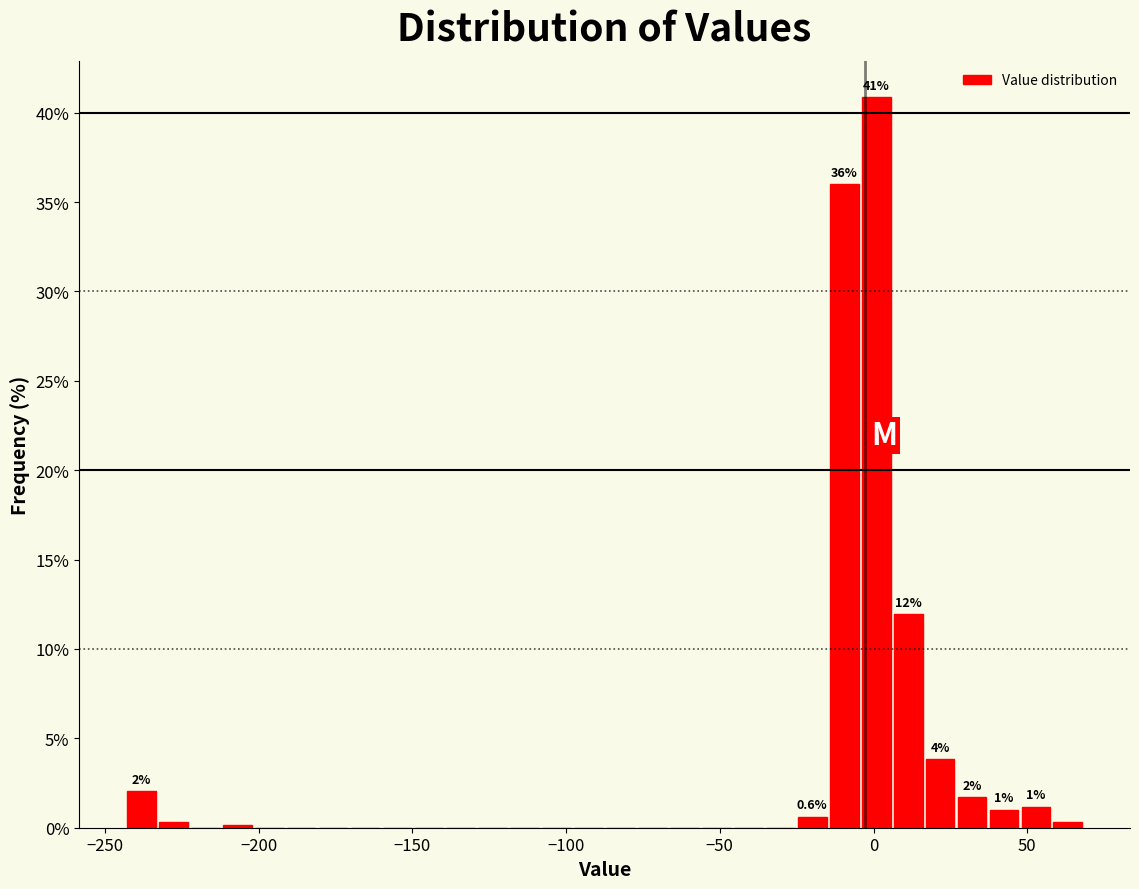

Read against the x-axis, roughly where is the centre of the tallest bar?

0